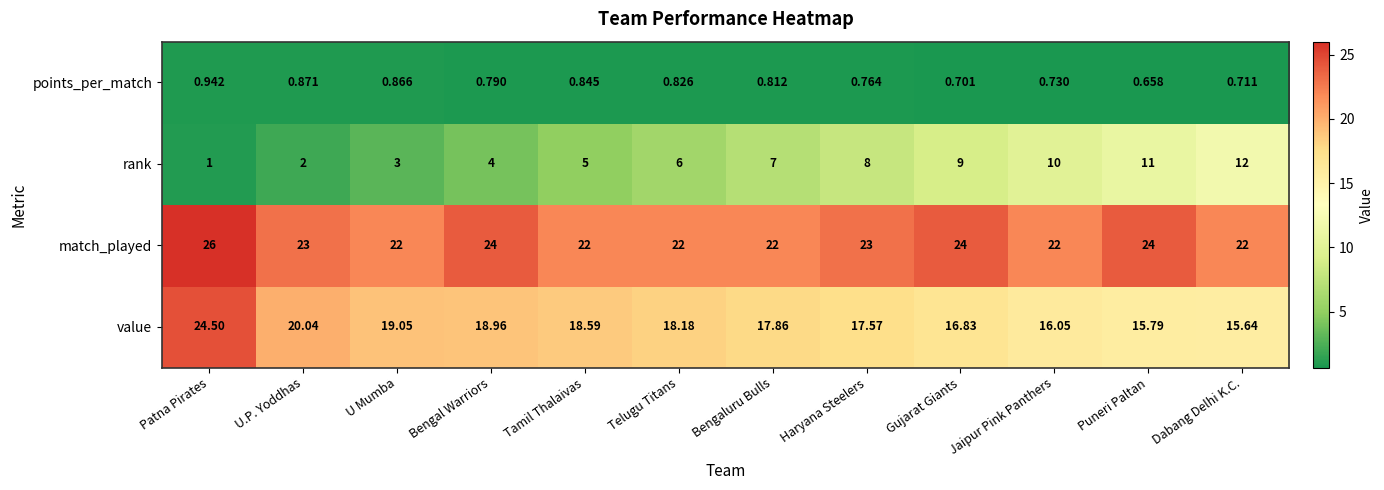

Where is points_per_match nearest to the value 0?

Puneri Paltan